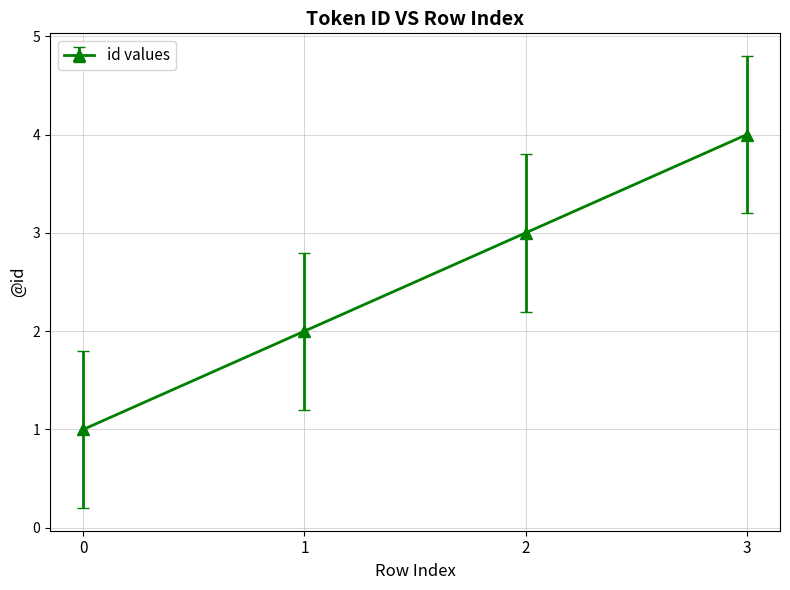

How many categories are shown in the chart?

4